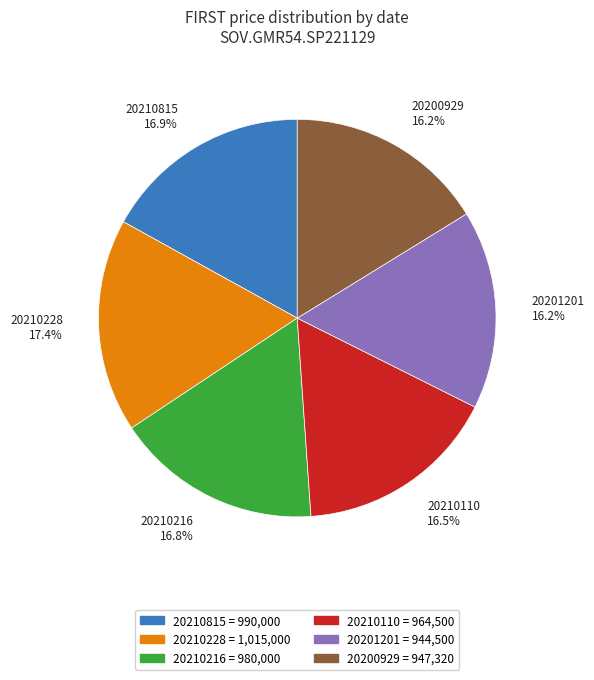

What is the ratio of the value at 20201201 to the value at 20210228?

0.9